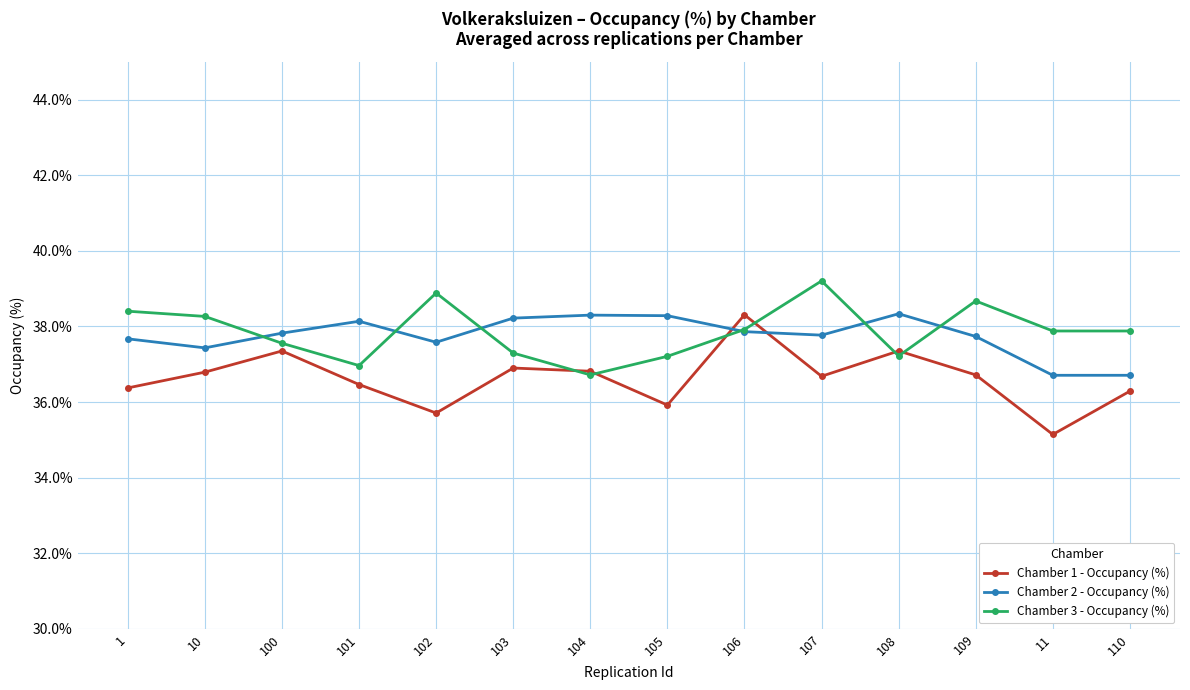

True or false: Chamber 2 - Occupancy (%) has more than 1 points higher than both neighbors.

True